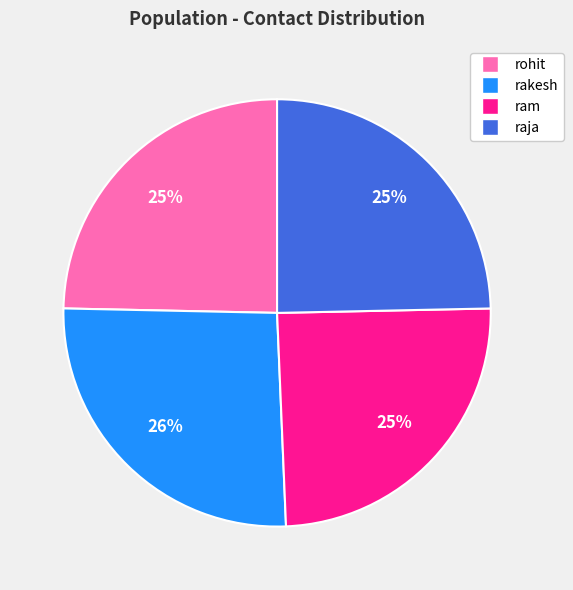

To the nearest percent, what is the average slice percentage?

25%